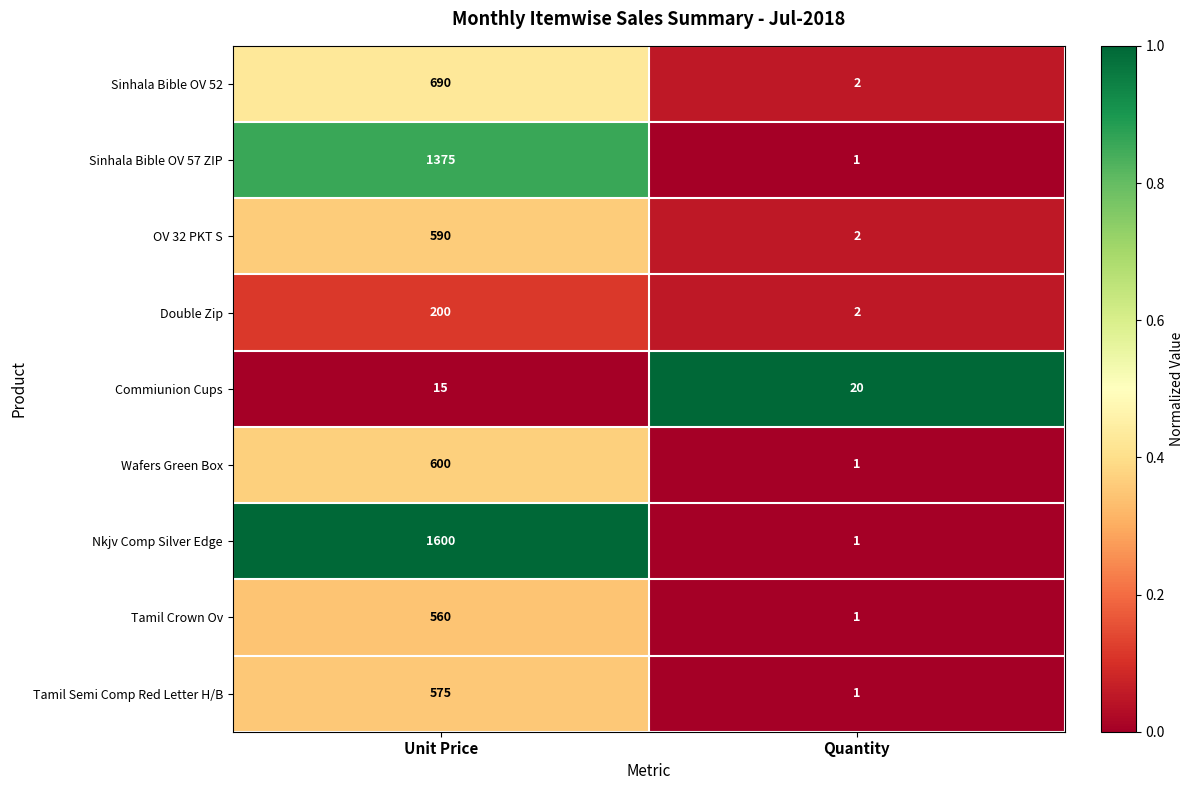

What is the difference between the Sinhala Bible OV 57 ZIP values at Quantity and Unit Price?

1374